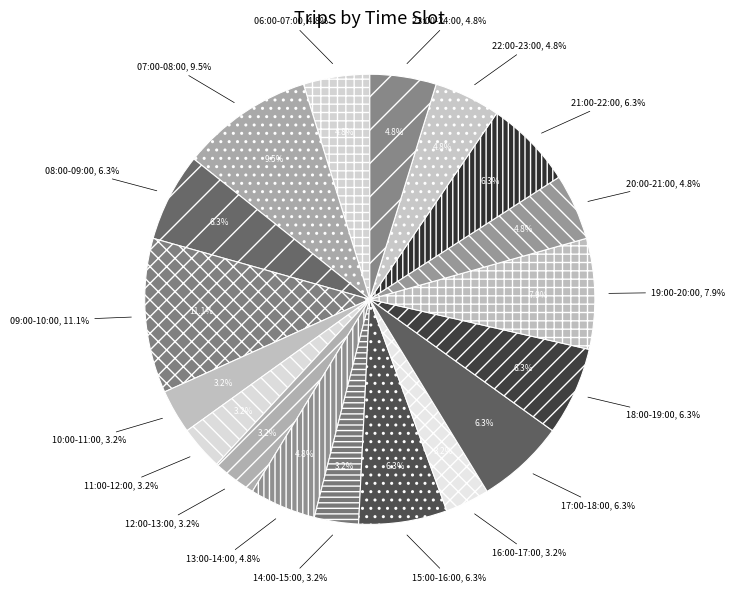

How much of the chart is everything except 16:00-17:00?

96.8%